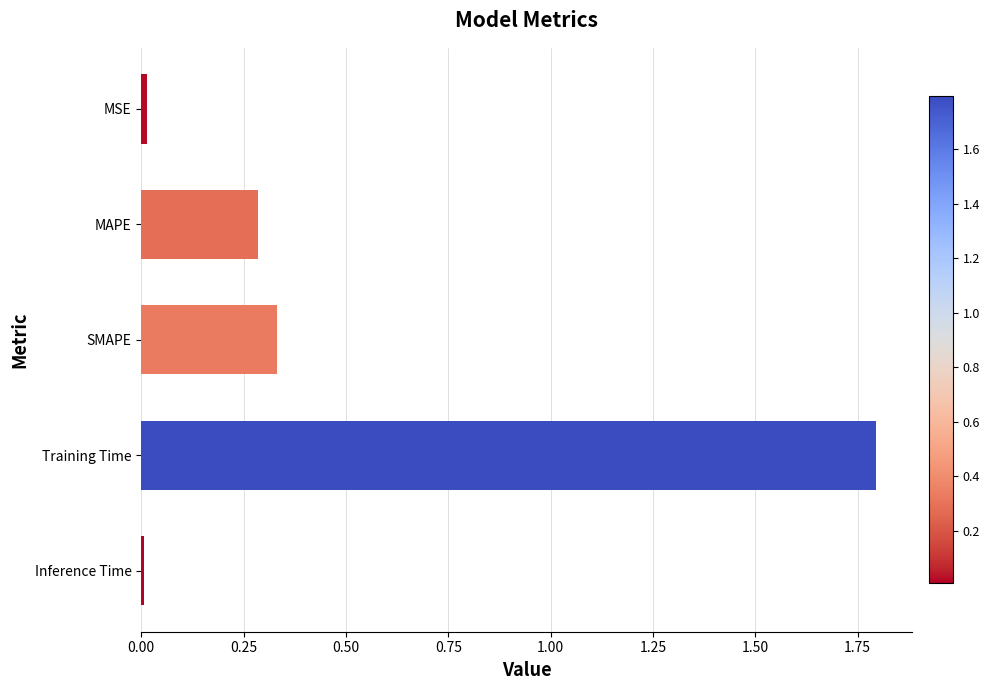

What is the greatest value displayed?

1.8